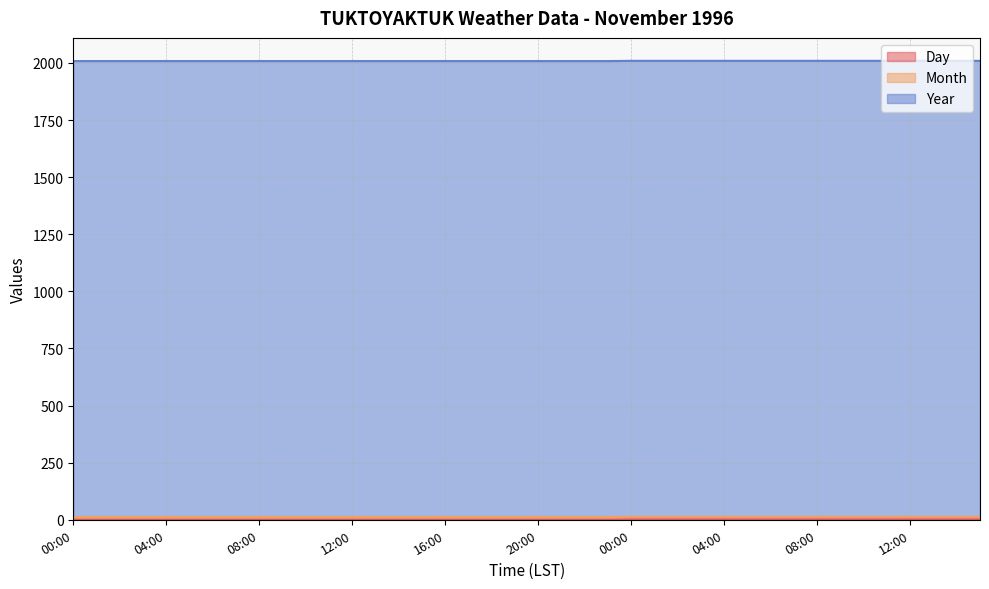

Which category has the lowest value in the Day series?

00:00